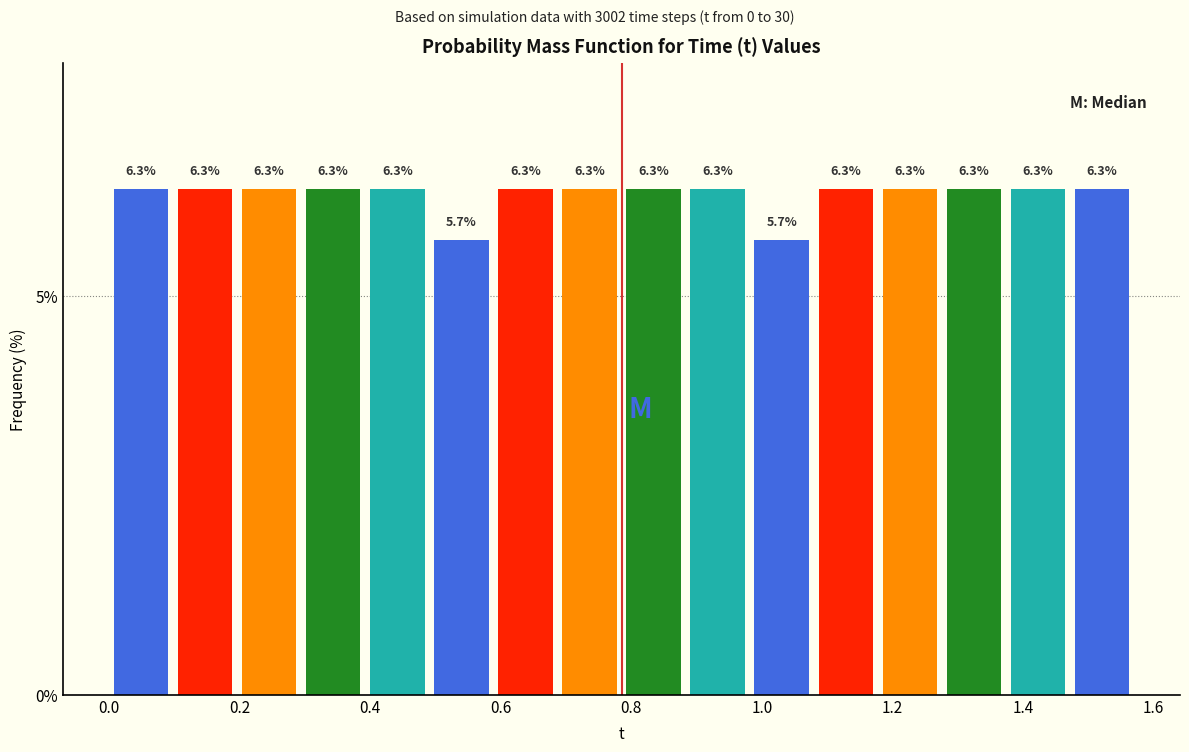

Reading left to right, list every bar in this chart as the range it spans on the x-axis followed by its height. The bar edges are not printed on the chart, so give them approximately, as read against the axis.

0.00 to 0.10: 6.3
0.10 to 0.20: 6.3
0.20 to 0.30: 6.3
0.30 to 0.40: 6.3
0.40 to 0.50: 6.3
0.50 to 0.58: 5.7
0.58 to 0.68: 6.3
0.68 to 0.78: 6.3
0.78 to 0.88: 6.3
0.88 to 0.98: 6.3
0.98 to 1.08: 5.7
1.08 to 1.18: 6.3
1.18 to 1.28: 6.3
1.28 to 1.38: 6.3
1.38 to 1.48: 6.3
1.48 to 1.58: 6.3